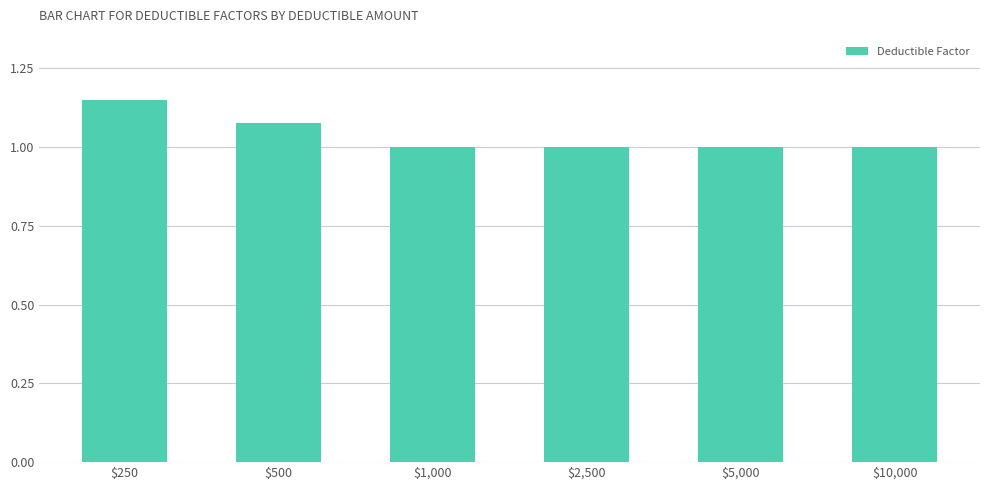

The chart shows a value of 1.3 at $5,000. True or false?

False